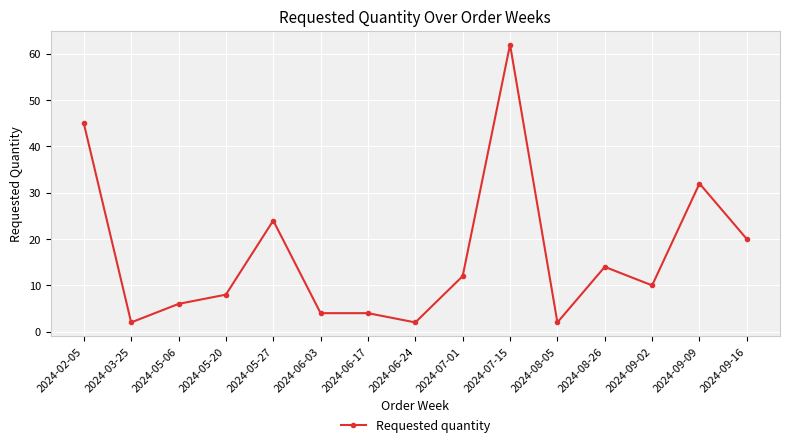

What is the difference between the values at 2024-07-15 and 2024-08-26?

48